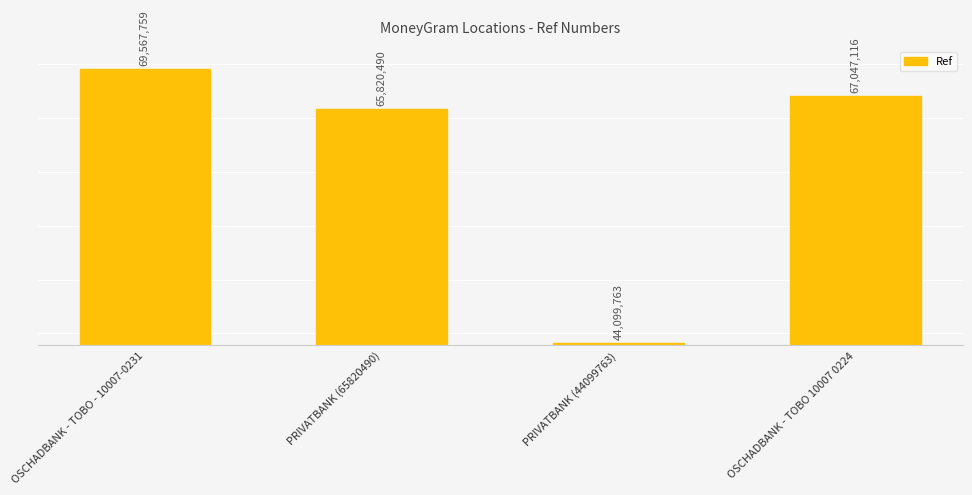

Rank the categories by value from lowest to highest.

PRIVATBANK (44099763), PRIVATBANK (65820490), OSCHADBANK - TOBO 10007 0224, OSCHADBANK - TOBO - 10007-0231